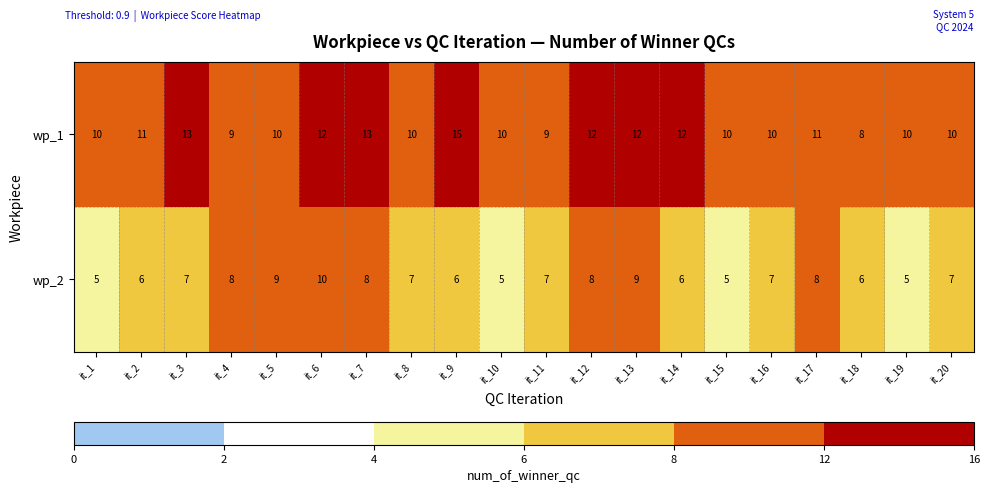

How many data points in wp_2 are less than 7?

8